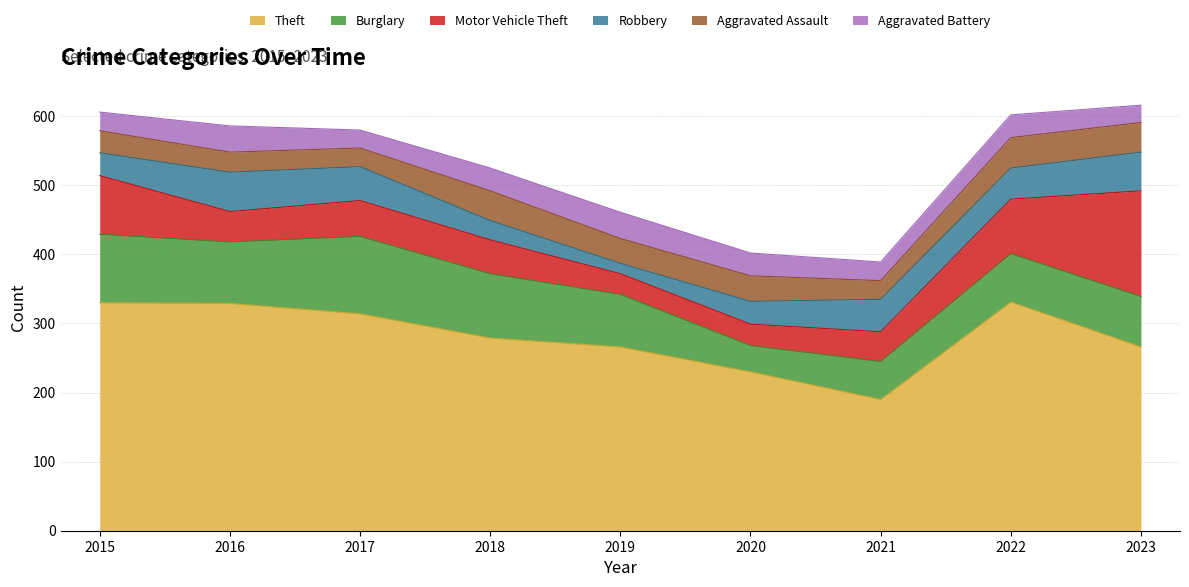

At which label does Robbery first exceed 45?

2016